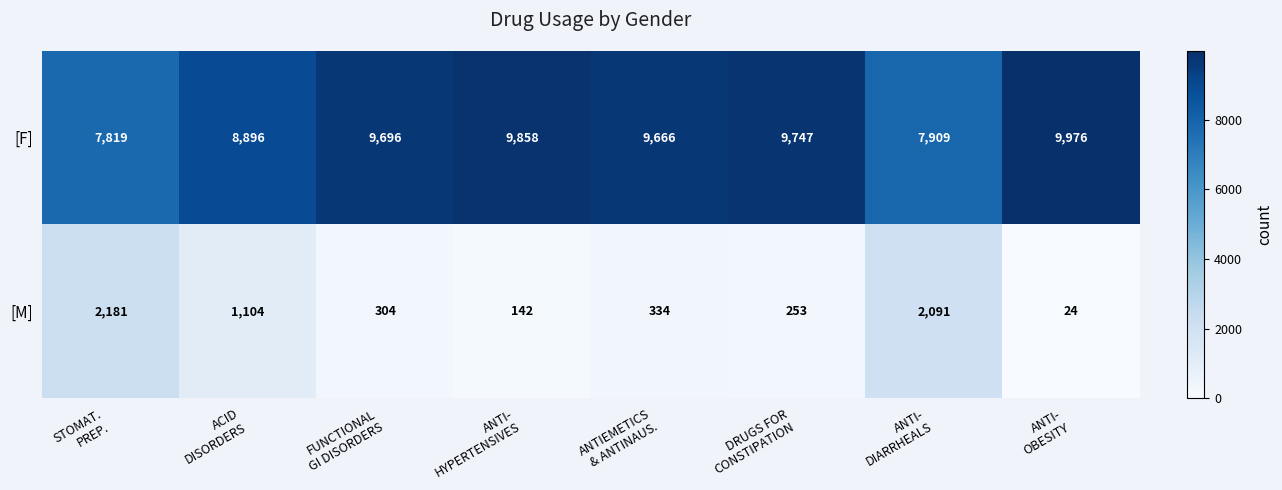

Which category has the lowest value across all series?

ANTI-
OBESITY